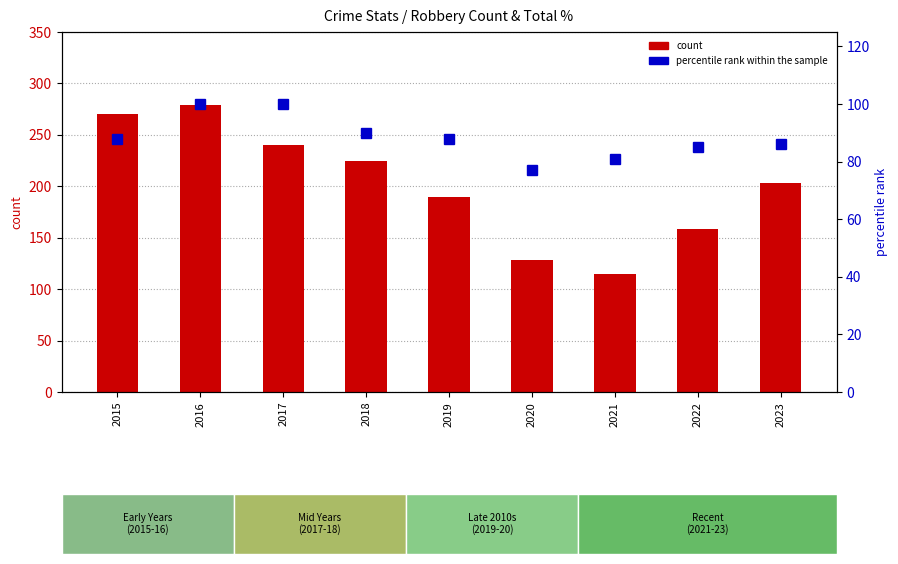

Which category has the lowest value in the count series?

2021